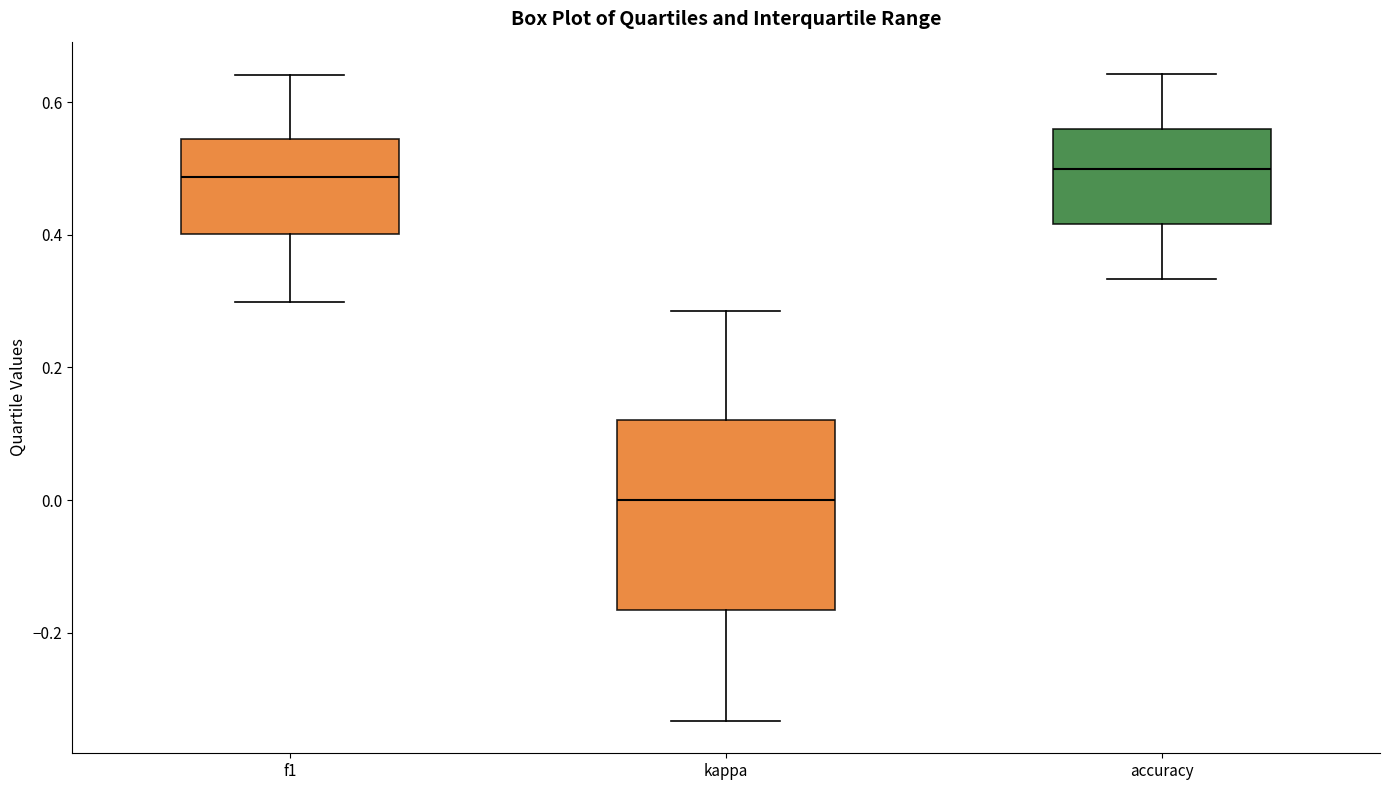

Comparing the boxes themselves (not the whiskers), which one is the tallest?

kappa